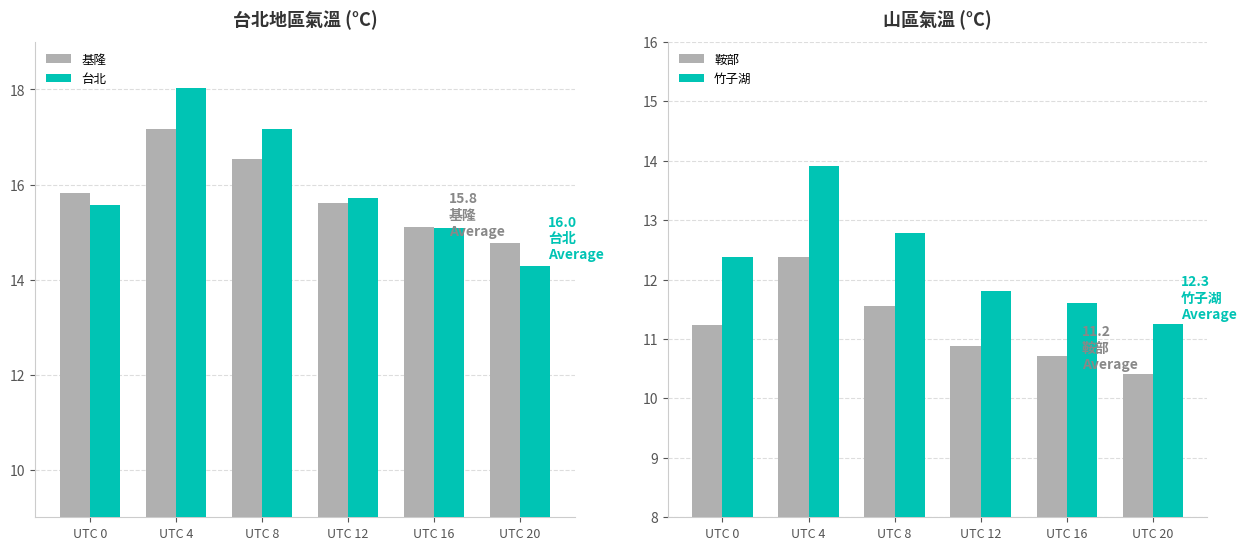

What is the minimum value for 台北?

14.3